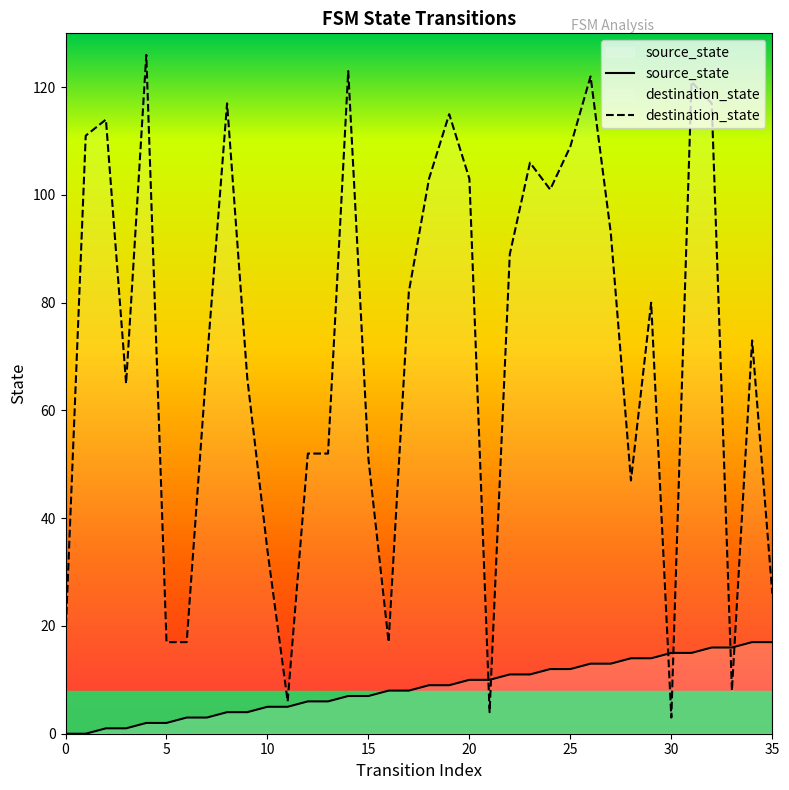

At 19, list the series in order from smallest to largest.

source_state, destination_state